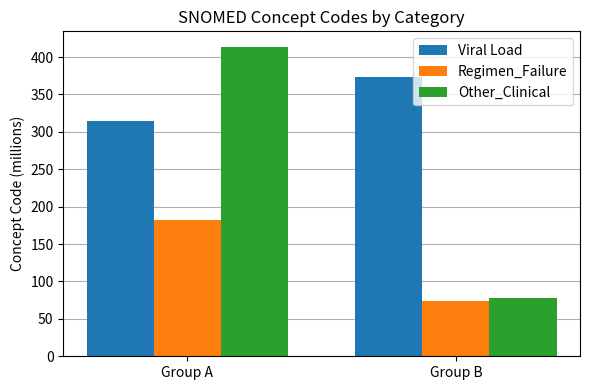

Reading left to right, list all the values displayed in this chart.

Viral Load: 315.1	373.1
Regimen_Failure: 182.8	73.7
Other_Clinical: 413.7	77.4